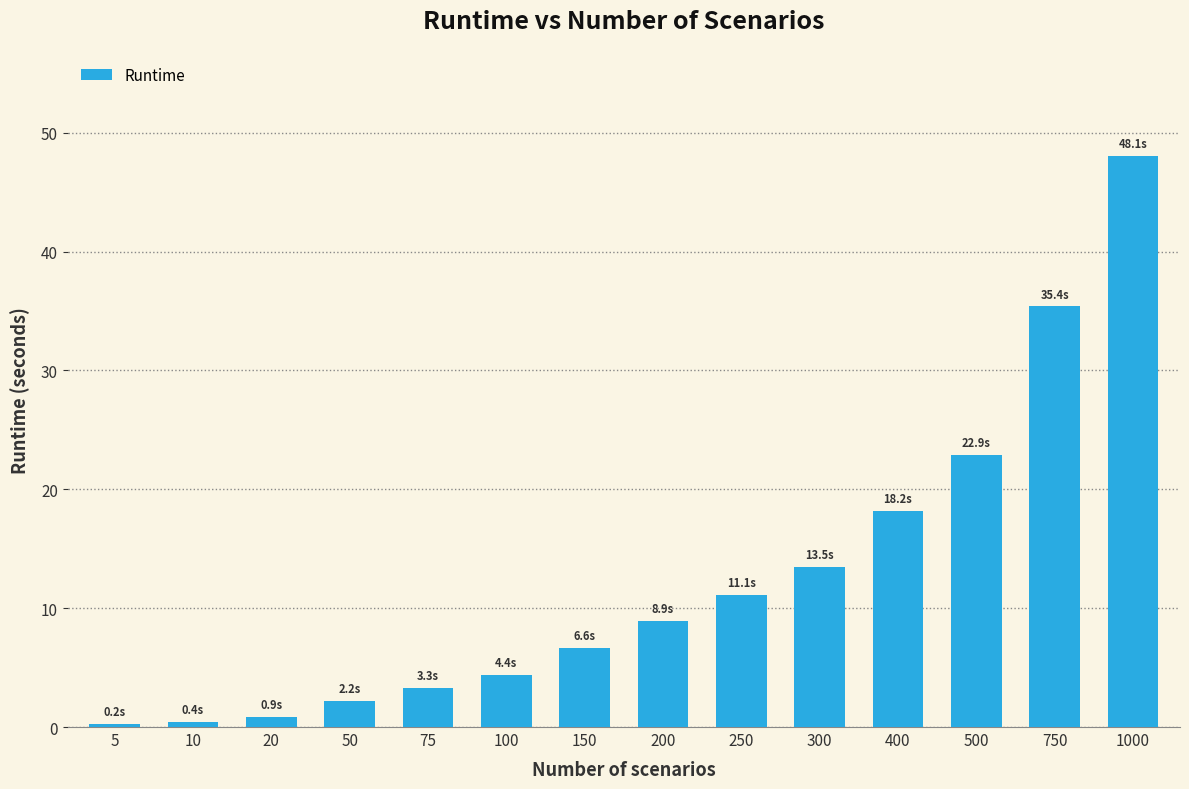

The chart shows a value of 0.2 at 5. True or false?

True